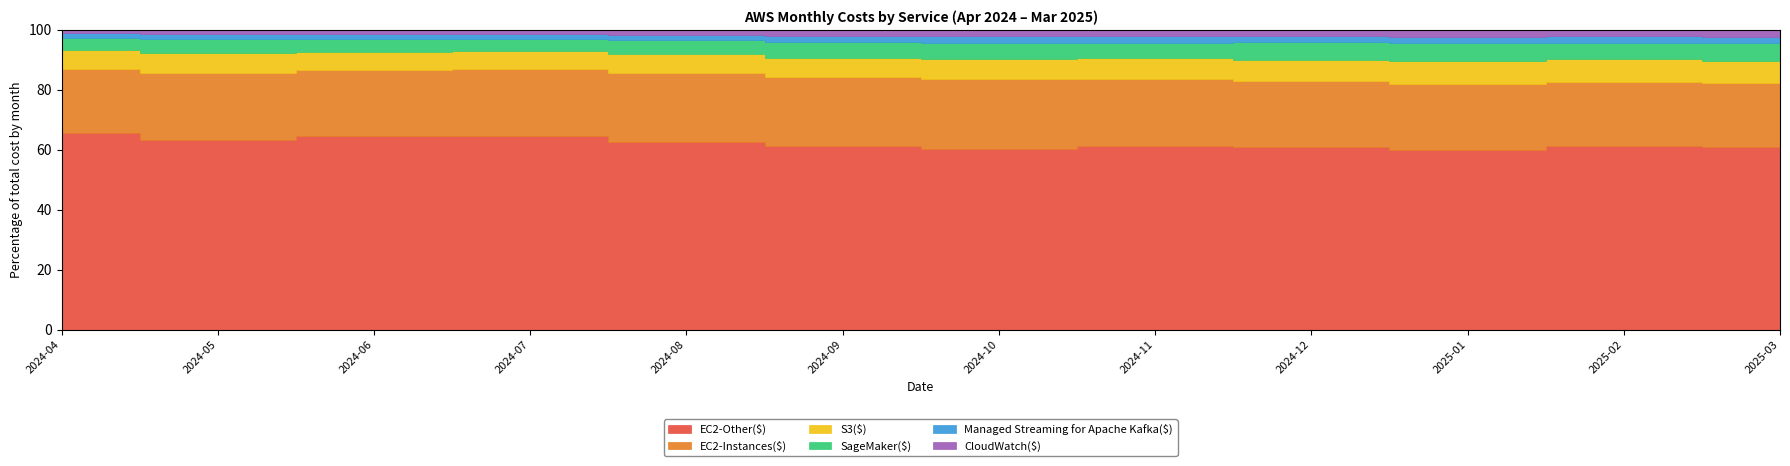

Where is the first local maximum for EC2-Other($)?

2024-07-01